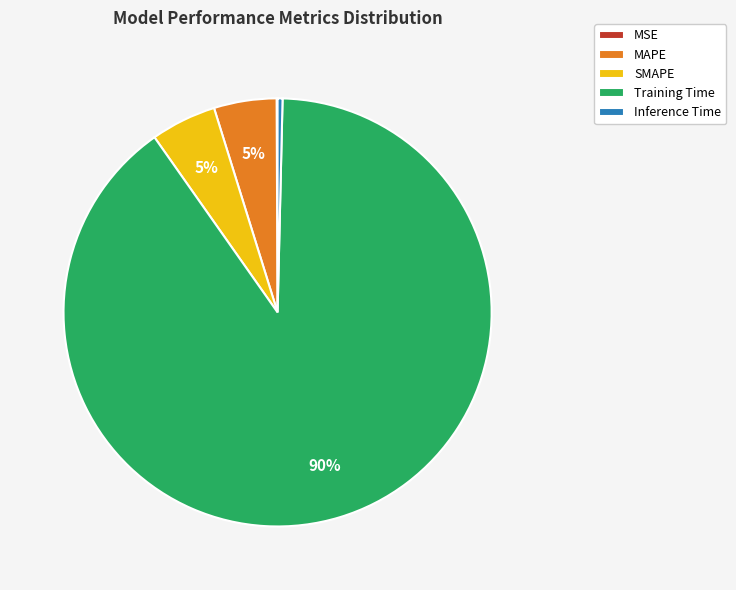

Which has a higher value, Training Time or SMAPE?

Training Time